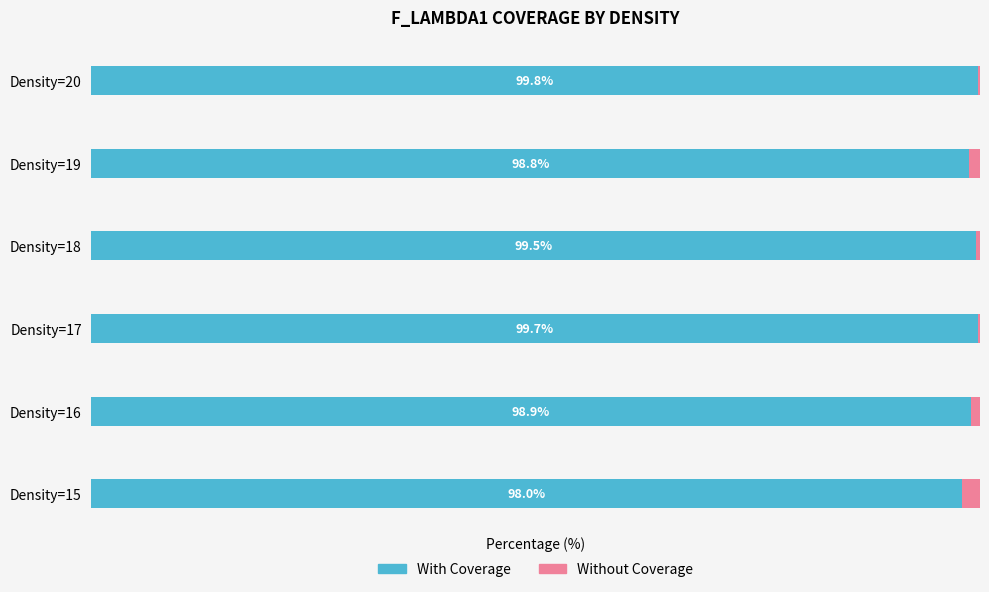

At which label does With Coverage reach its peak?

Density=20